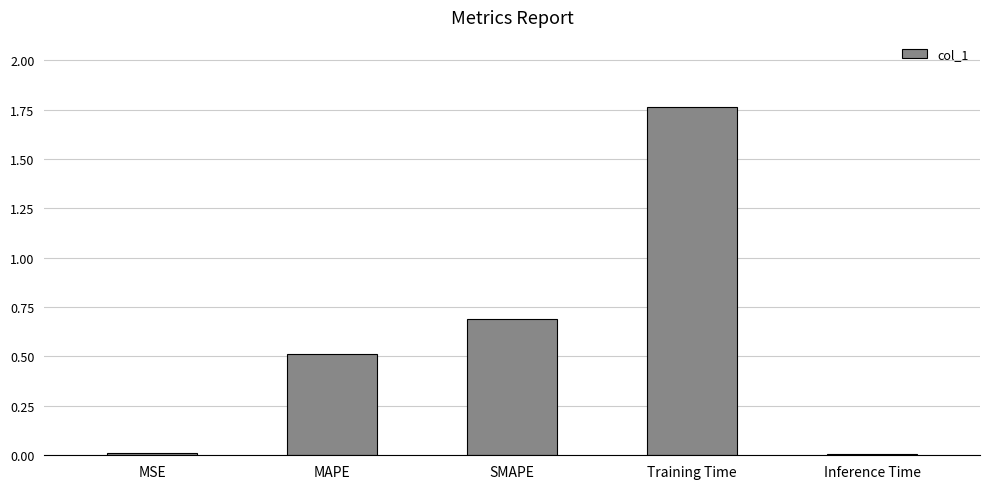

What position from the left is MAPE?

2